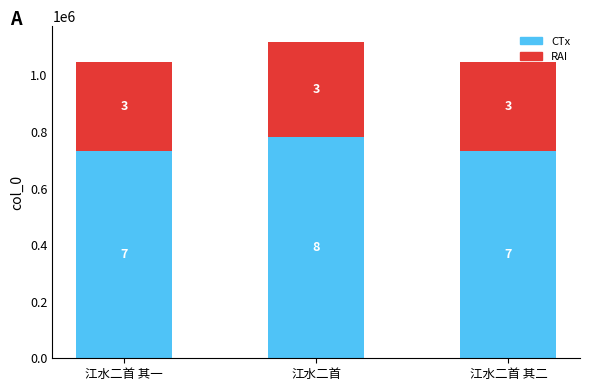

What are all the series names shown in the legend?

CTx, RAI